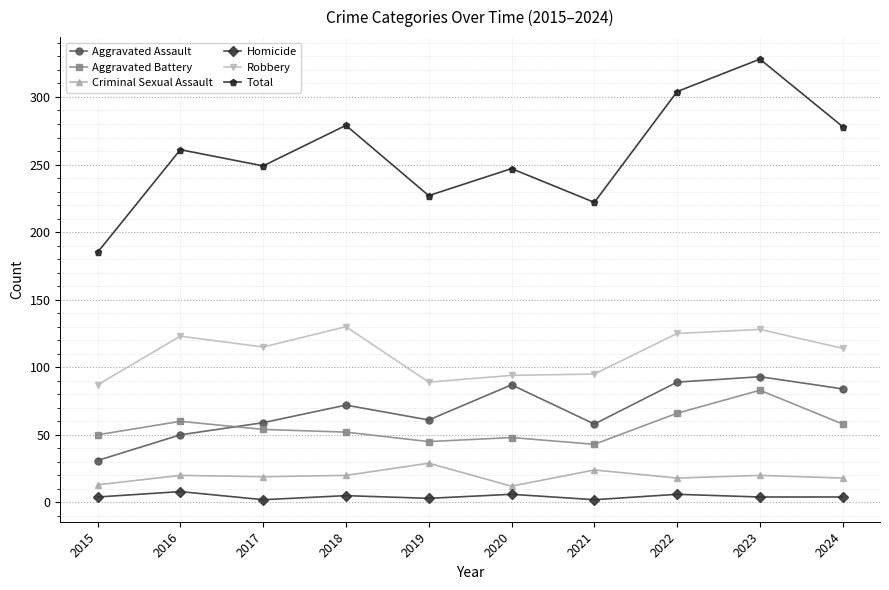

In Aggravated Battery, how many points are higher than both neighbors (excluding endpoints)?

3